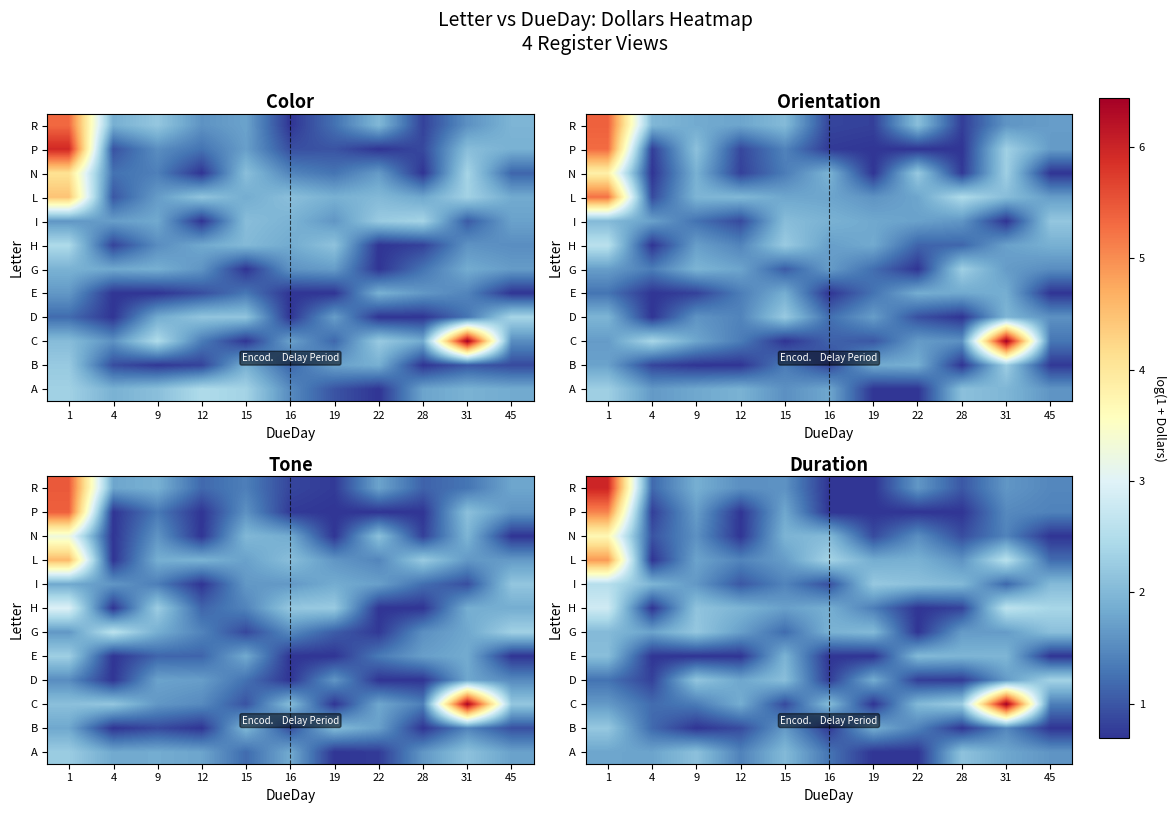

At which category does the chart reach its minimum across all series?

19